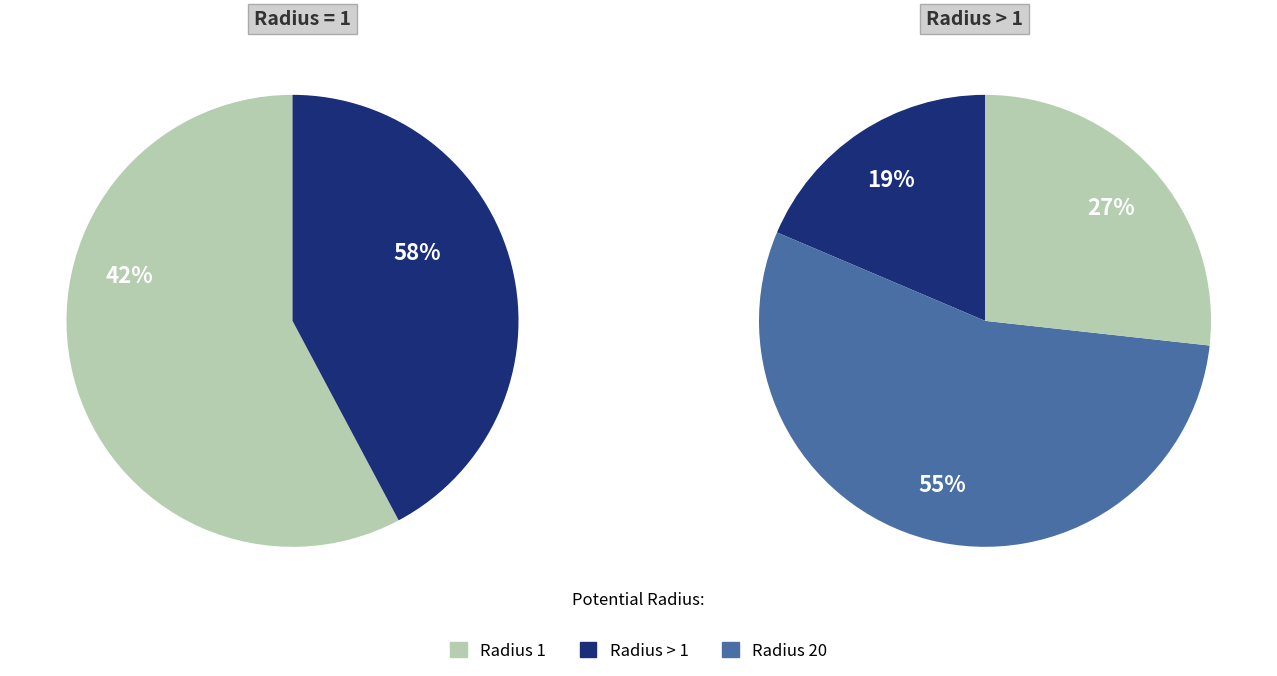

True or false: 5 accounts for 30% of the total.

False